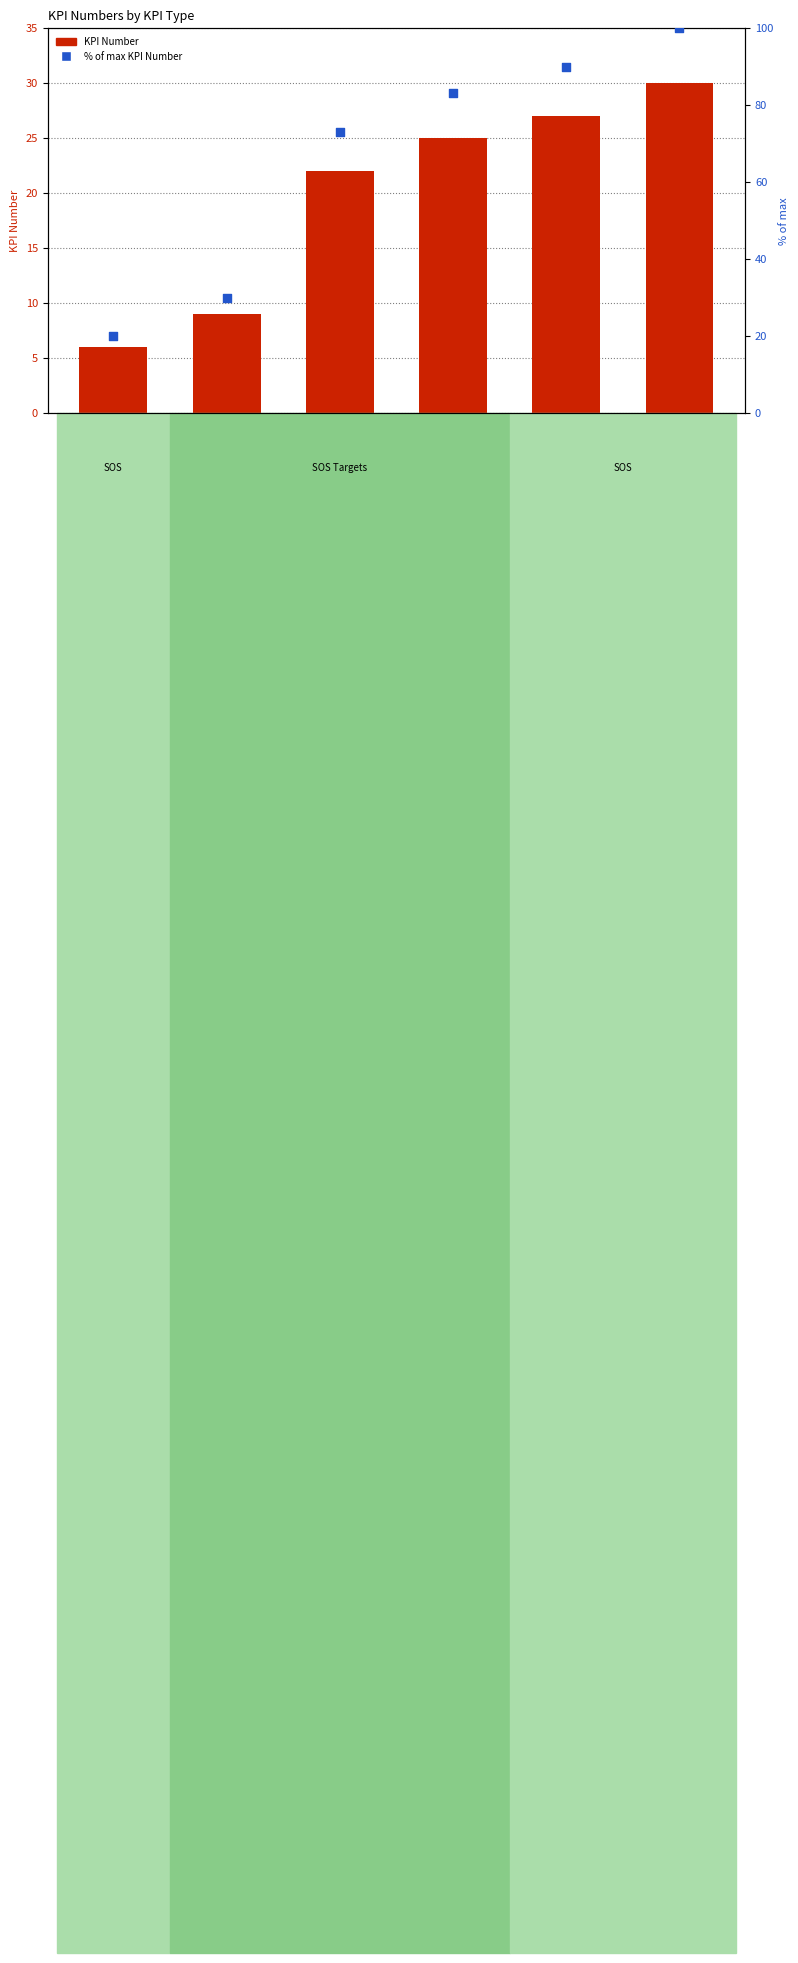

Which series reaches the maximum Y coordinate?

% of max KPI Number